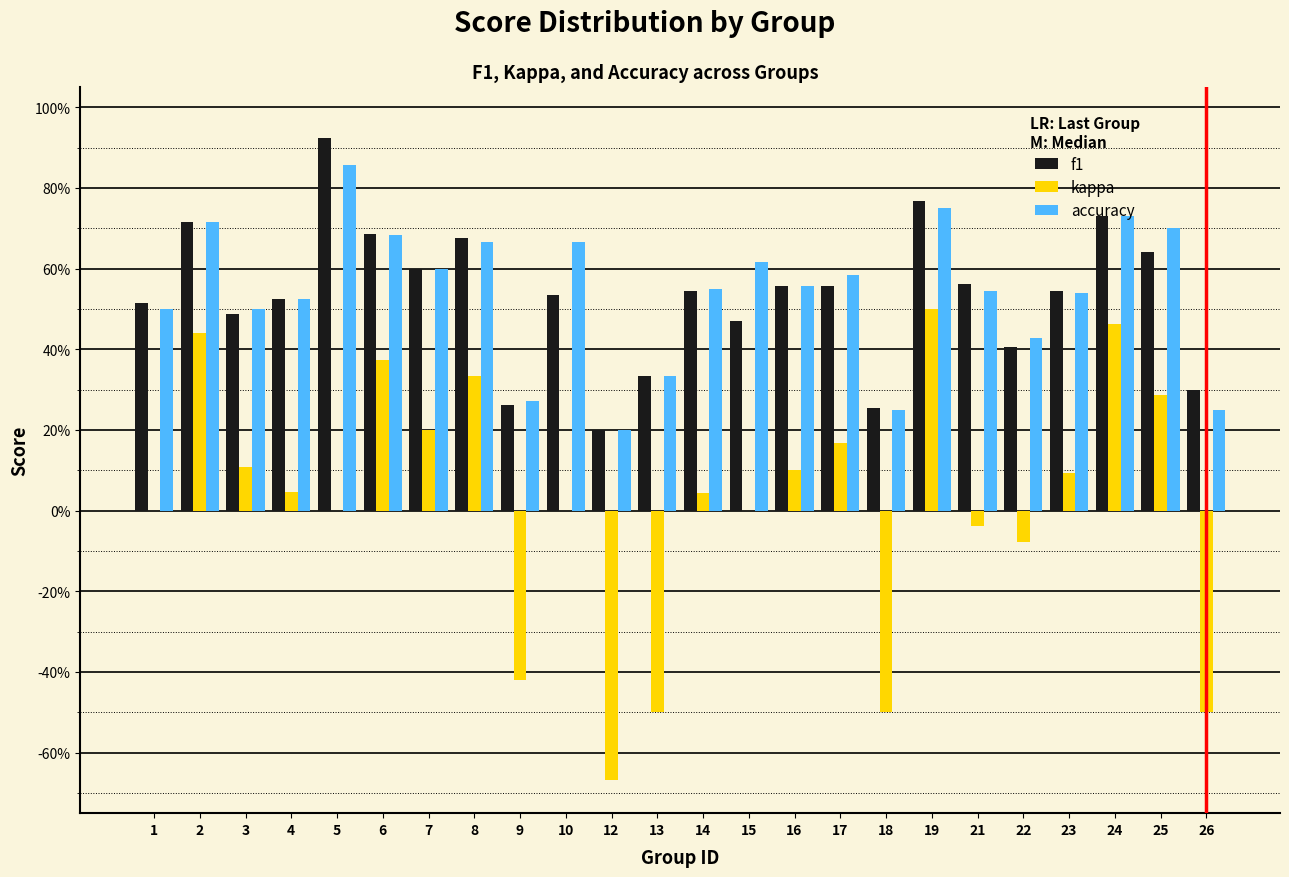

What are all the series names shown in the legend?

f1, kappa, accuracy